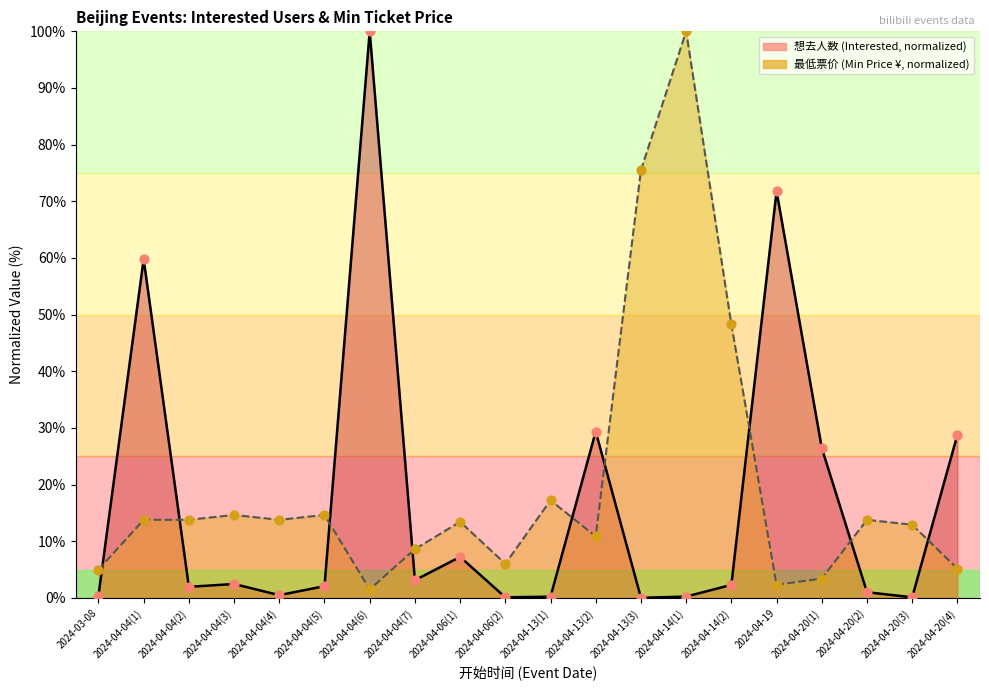

What are all the series names shown in the legend?

想去人数, 最低票价